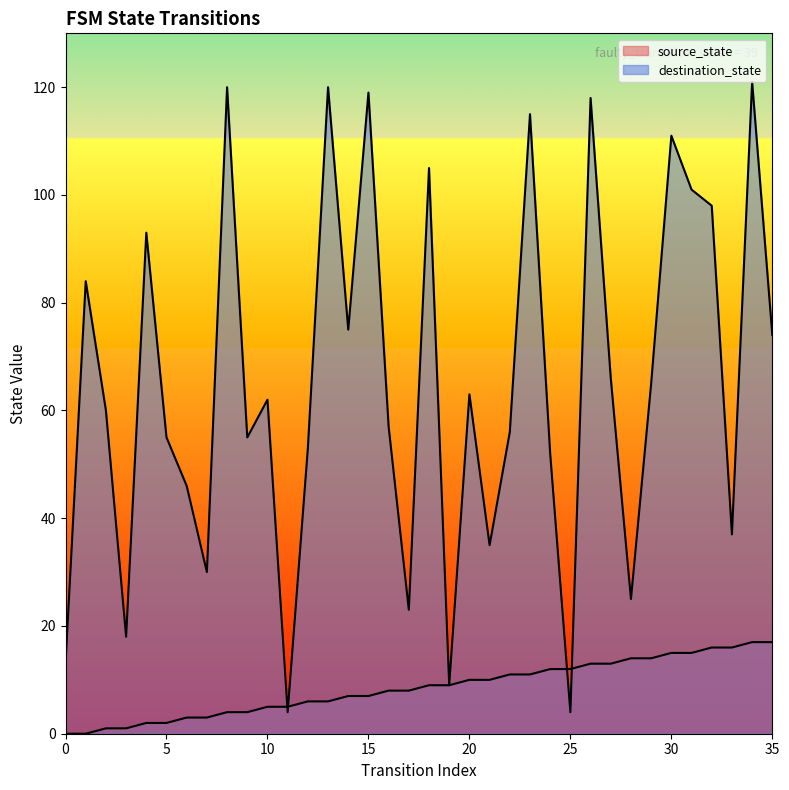

True or false: destination_state has more than 1 interior local peaks.

True